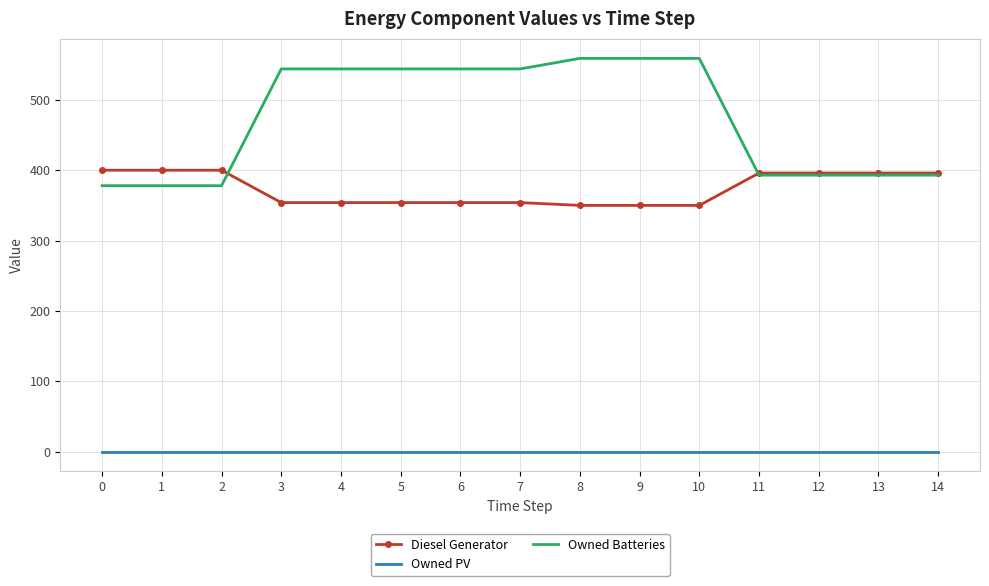

Count the number of data series in this chart.

3